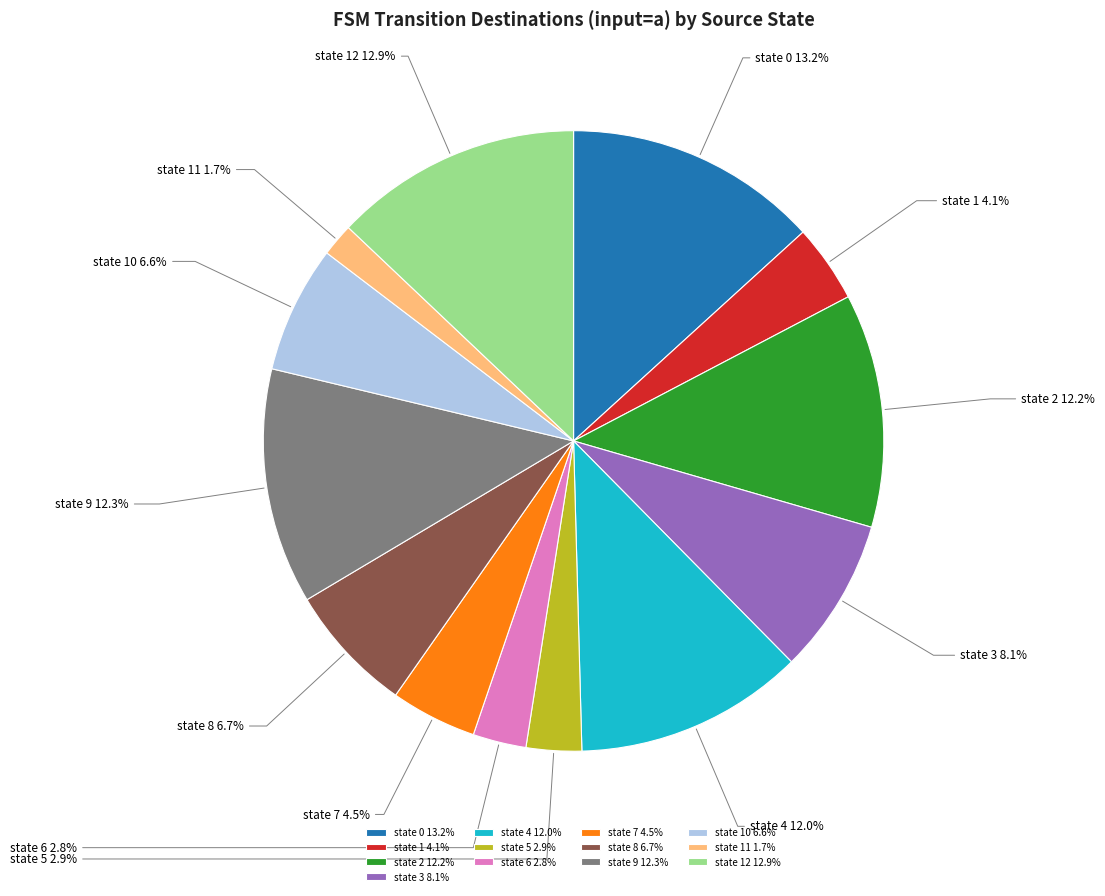

Which has a higher value, state 5 or state 7?

state 7